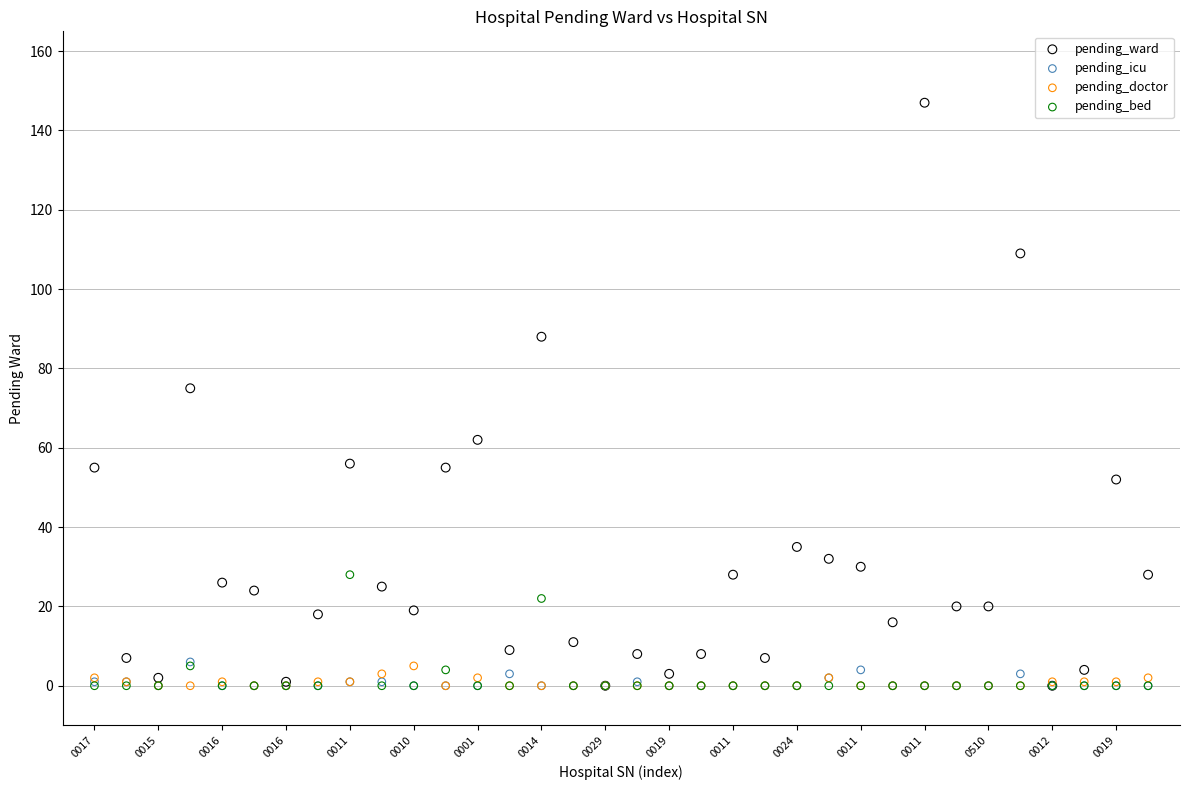

Across all series, what Y value is closest to 73?

75